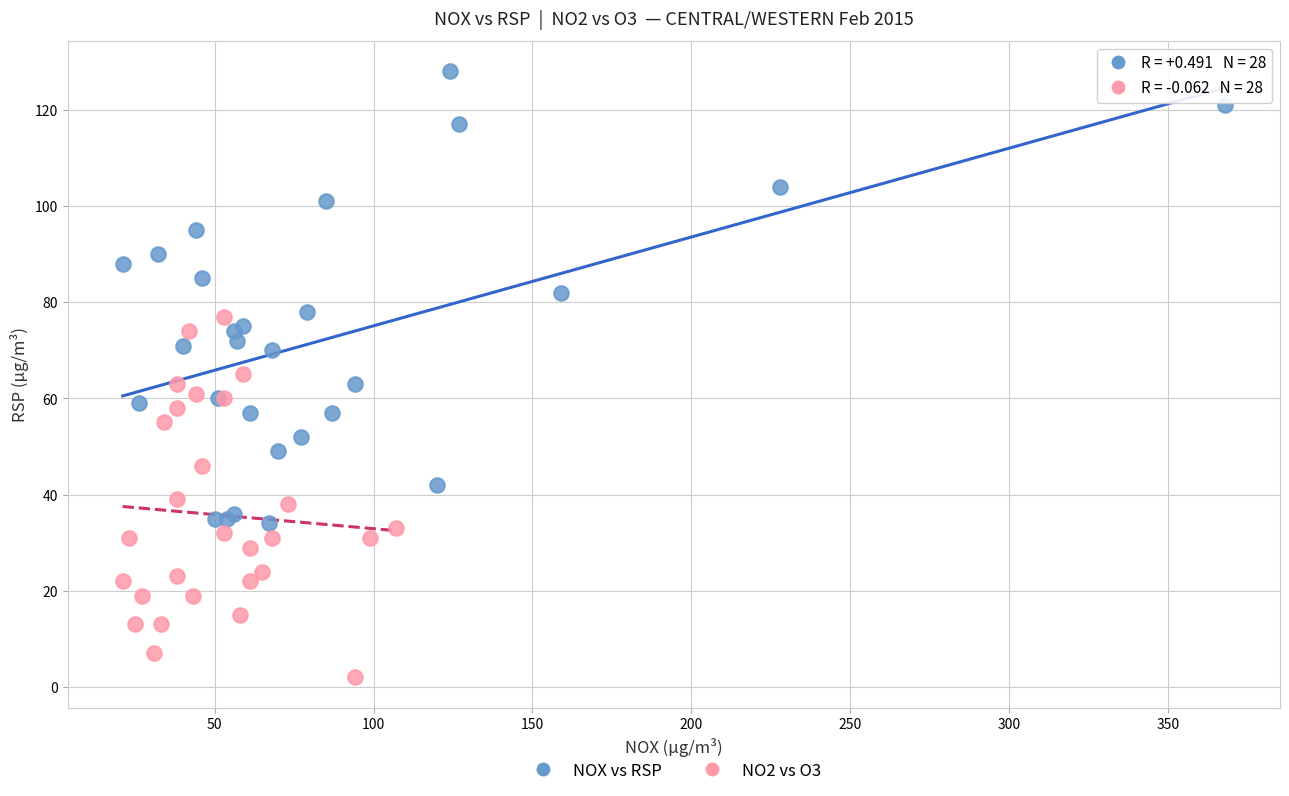

What are all the series names shown in the legend?

NOX vs RSP, NO2 vs O3